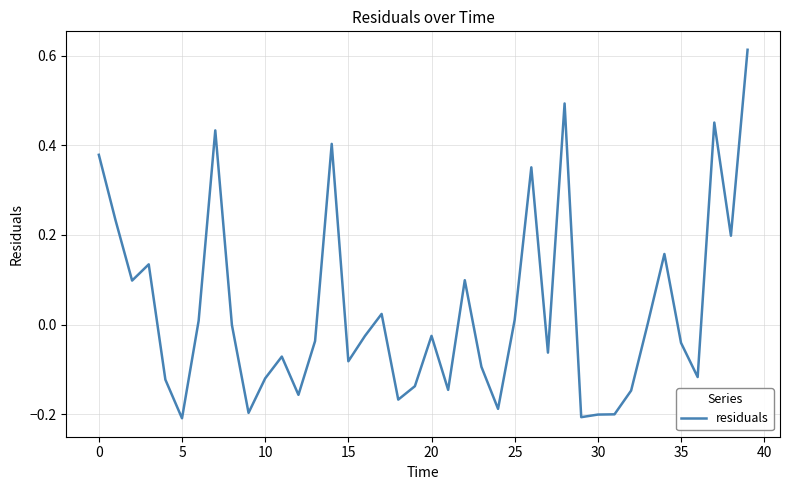

What is the difference between the maximum and minimum values?

0.8